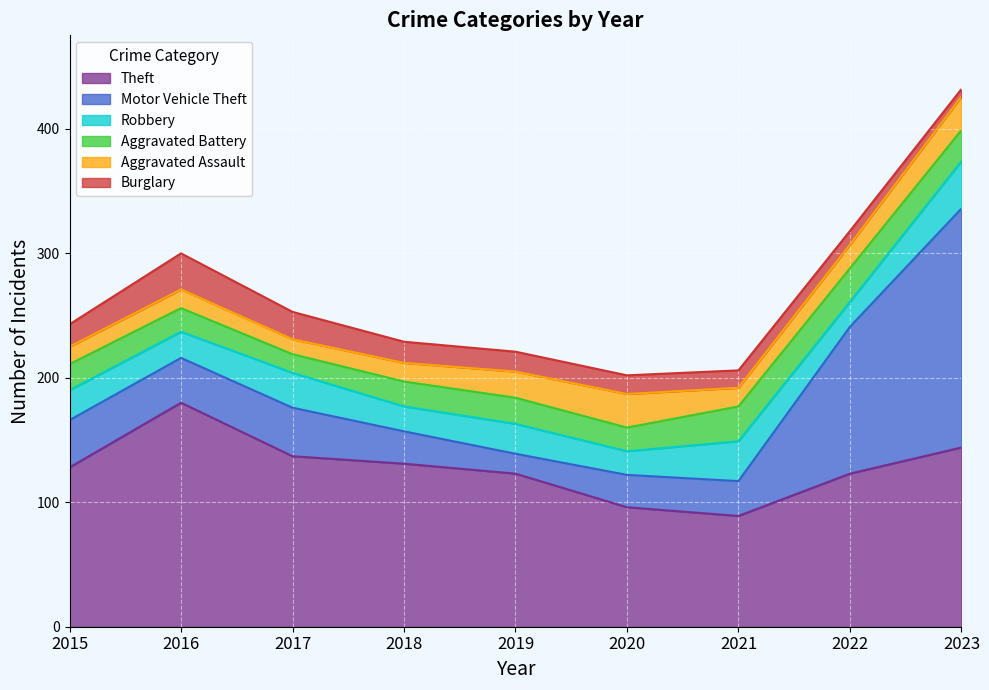

In Theft, how many points are lower than both neighbors (excluding endpoints)?

1